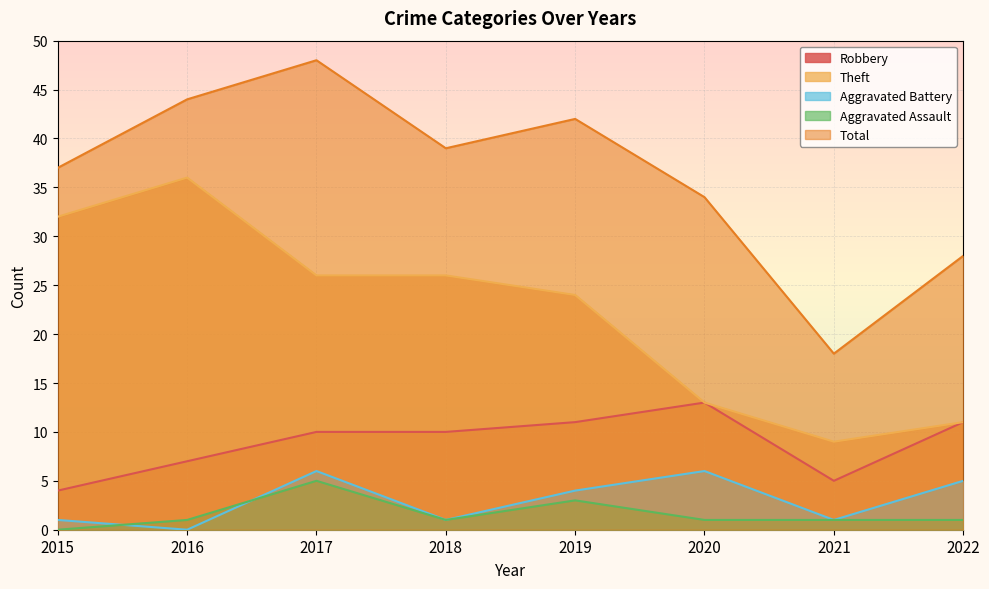

How many series are shown in this chart?

5